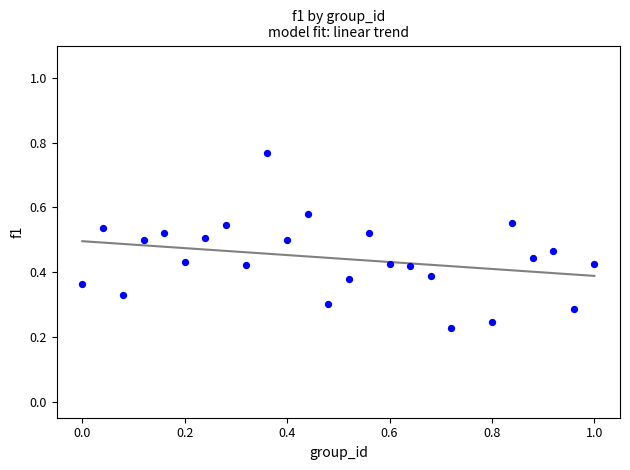

What is the range of X values (max minus min)?

1.0